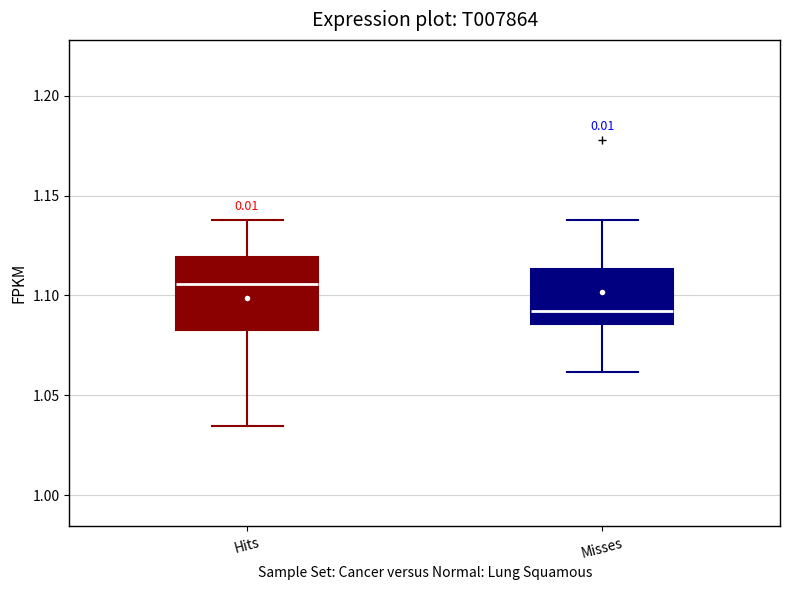

Reading left to right, transcribe this box plot: for each box, give where its median line is, the range the box spans, and where its two whiskers end, as read against the y-axis. The values are not printed on the chart, so give them approximately, as read against the axis.

Hits: median 1.105, box 1.085 to 1.120, whiskers 1.035 to 1.140
Misses: median 1.090, box 1.085 to 1.115, whiskers 1.060 to 1.140